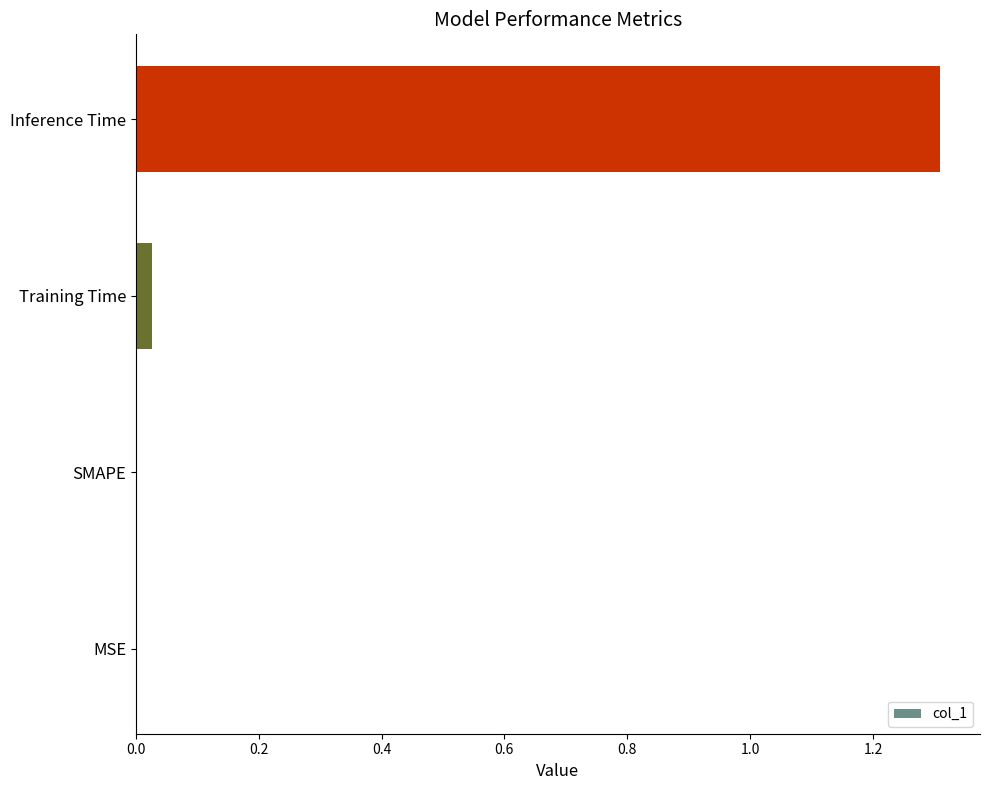

True or false: the data shows 0.0 at SMAPE.

True